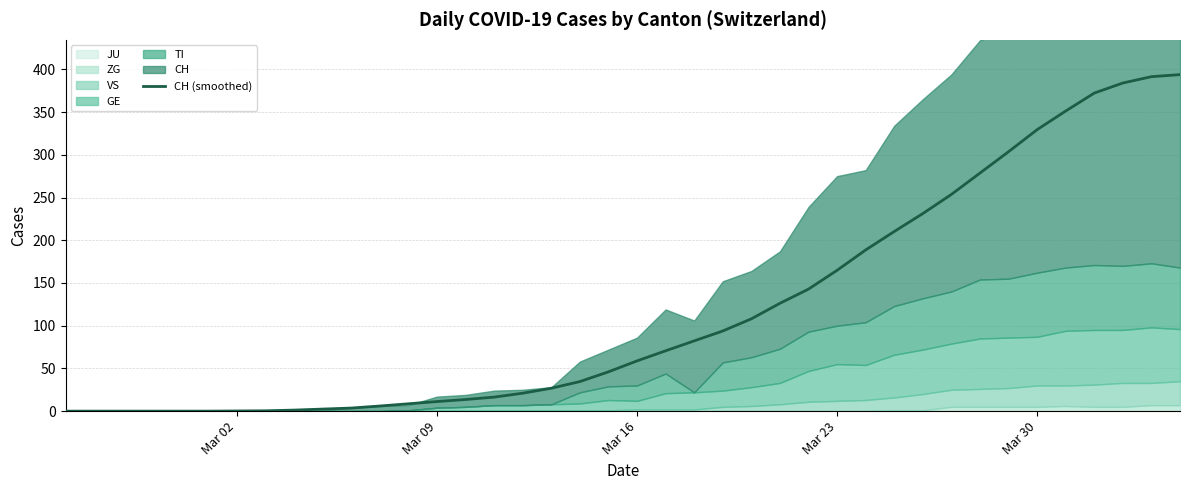

What is the highest value of the CH (smoothed) series?

393.8